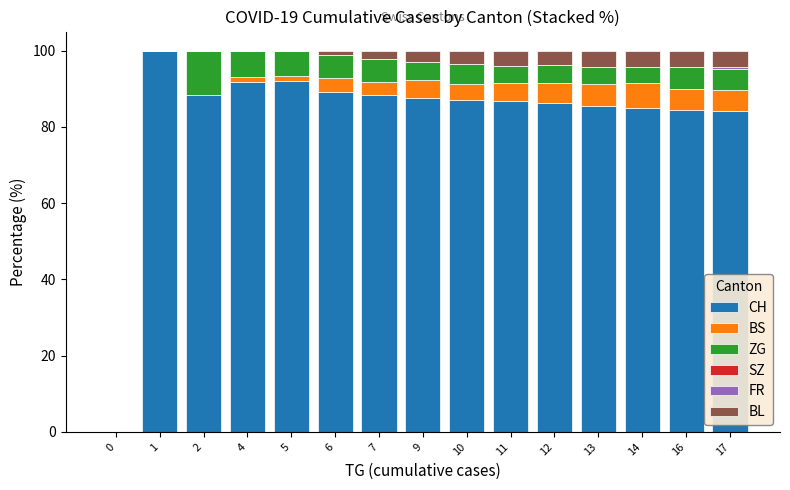

How many data points does each series have?

15